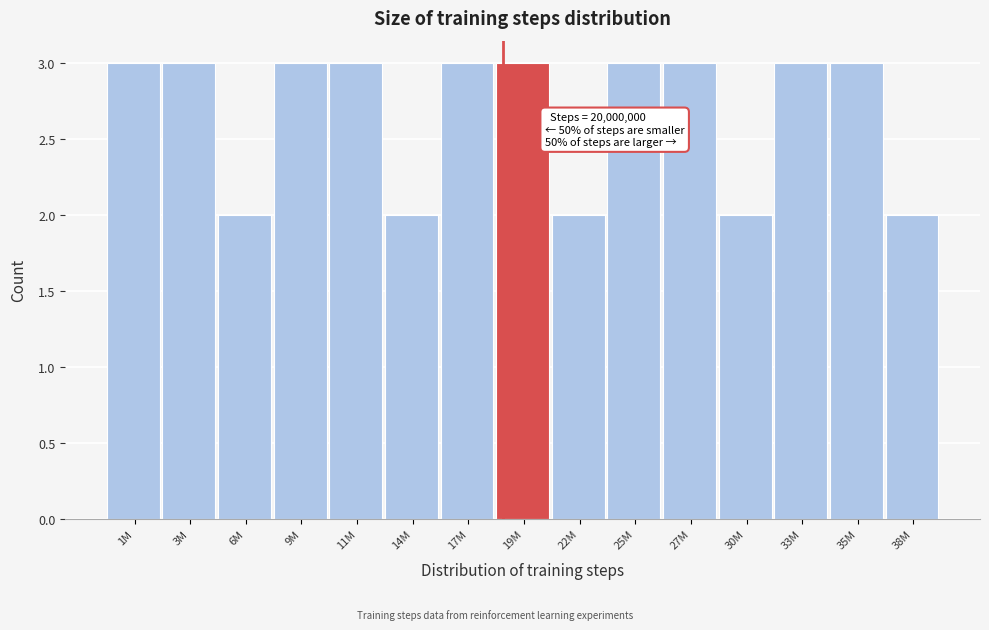

Reading left to right, transcribe all the data shown in this chart.

1M=3	3M=3	6M=2	9M=3	11M=3	14M=2	17M=3	19M=3	22M=2	25M=3	27M=3	30M=2	33M=3	35M=3	38M=2